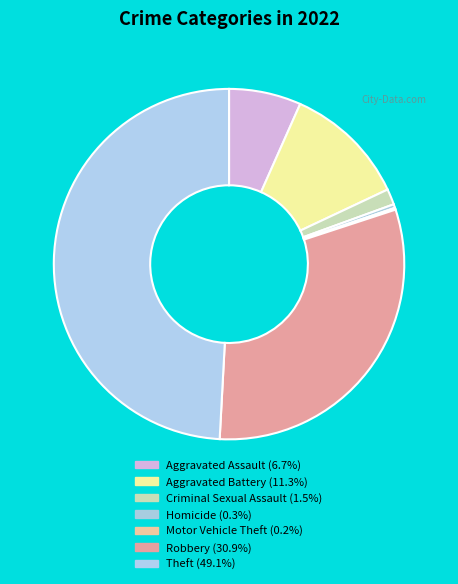

To the nearest percent, what portion does Robbery represent?

31%